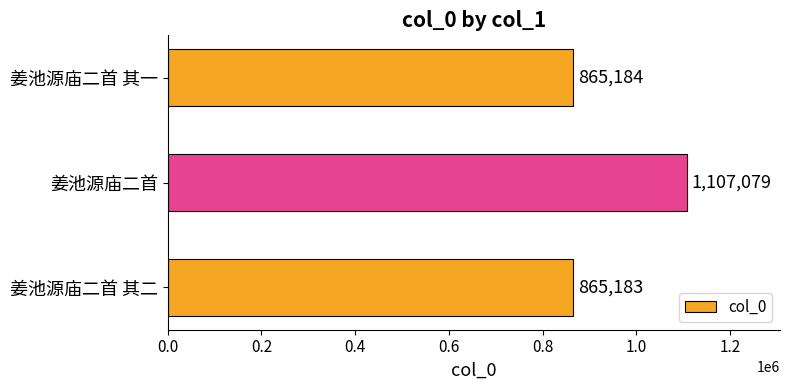

What is the change in value from 姜池源庙二首 其二 to 姜池源庙二首 其一?

+1